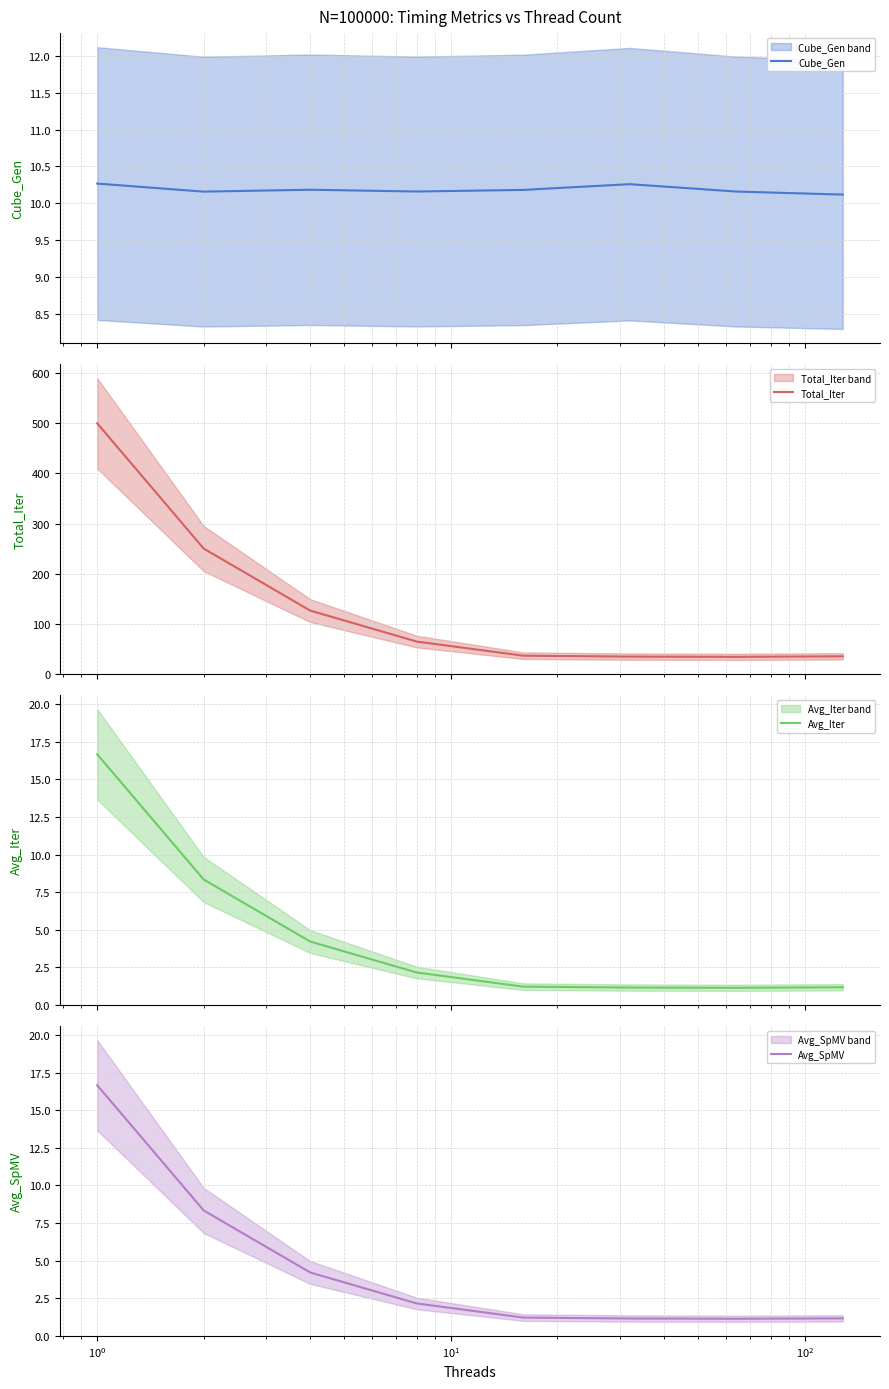

Reading left to right, extract all data points from this chart.

Cube_Gen: 10.3	10.2	10.2	10.2	10.2	10.3	10.2	10.1
Total_Iter: 500.0	250.2	126.5	64.7	36.5	34.7	34.2	35.3
Avg_Iter: 16.7	8.3	4.2	2.2	1.2	1.2	1.1	1.2
Avg_SpMV: 16.7	8.3	4.2	2.2	1.2	1.2	1.1	1.2